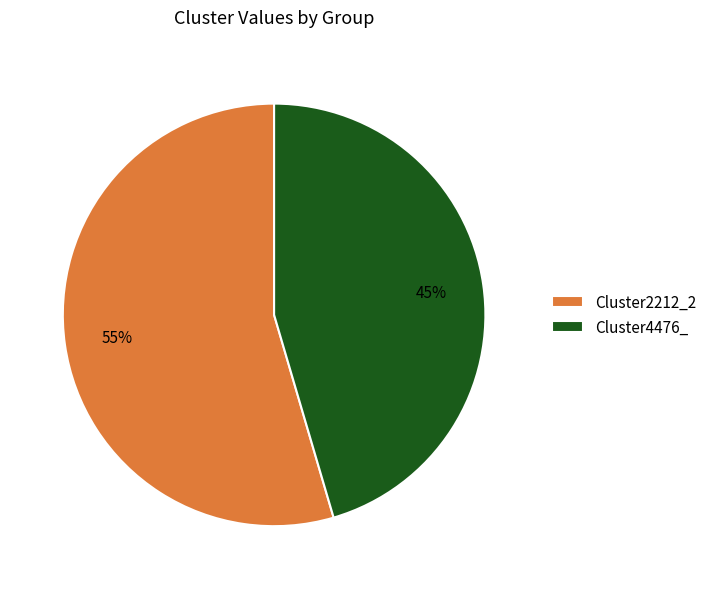

To the nearest percent, what portion does Cluster4476_ represent?

45%